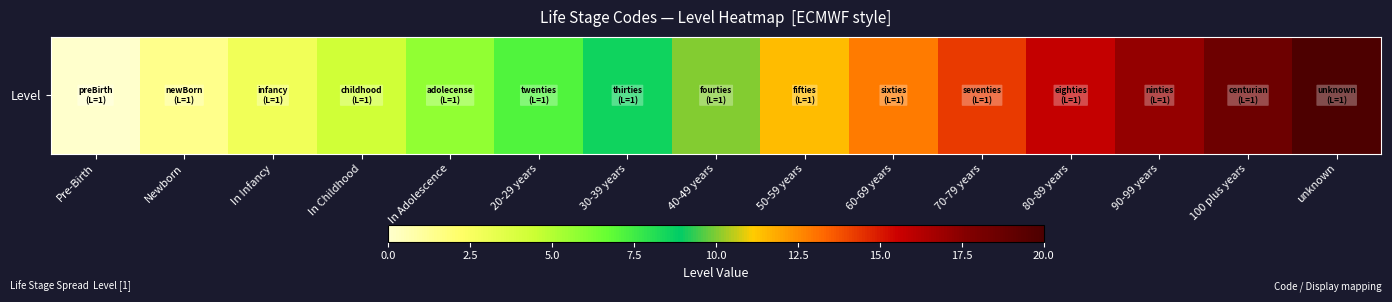

List the labels in order of value, largest first.

unknown, 100 plus years, 90-99 years, 80-89 years, 70-79 years, 60-69 years, 50-59 years, 40-49 years, 30-39 years, 20-29 years, In Adolescence, In Childhood, In Infancy, Newborn, Pre-Birth